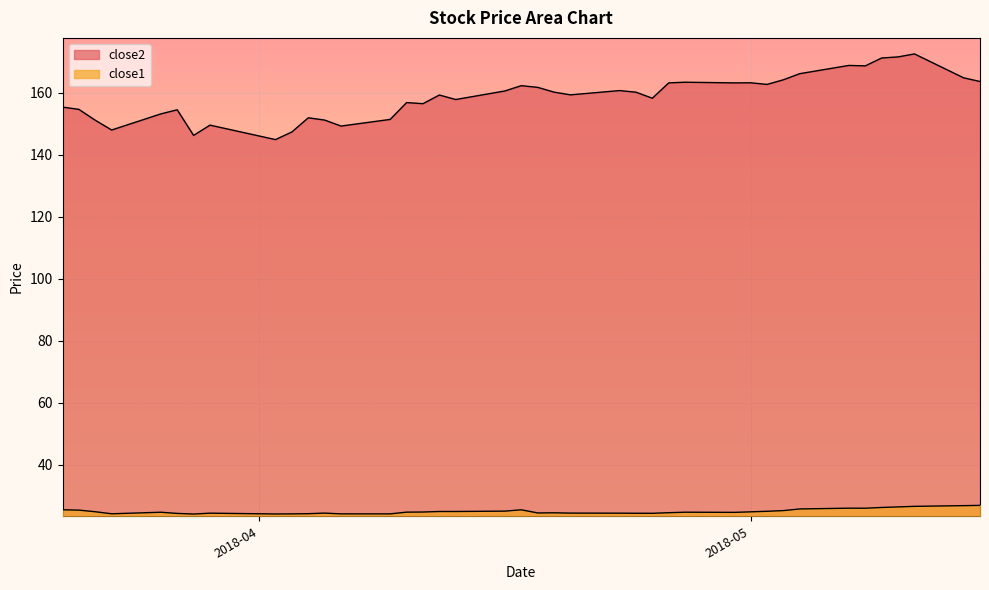

What is the difference between the second highest and second lowest values in the close2 series?

25.3